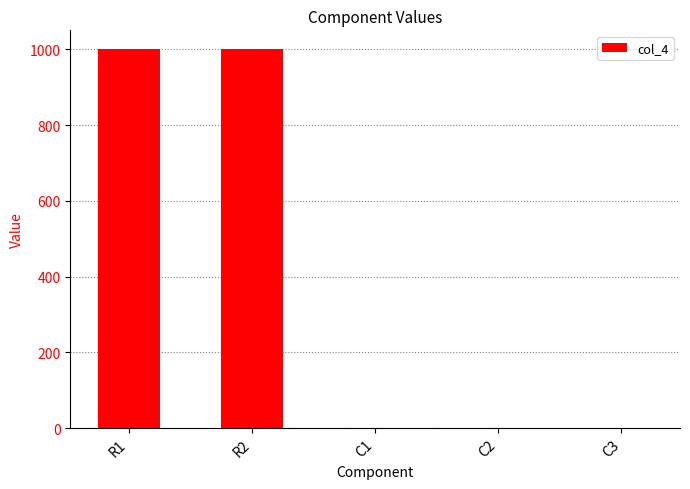

The value at R1 is 1000.0. True or false?

True